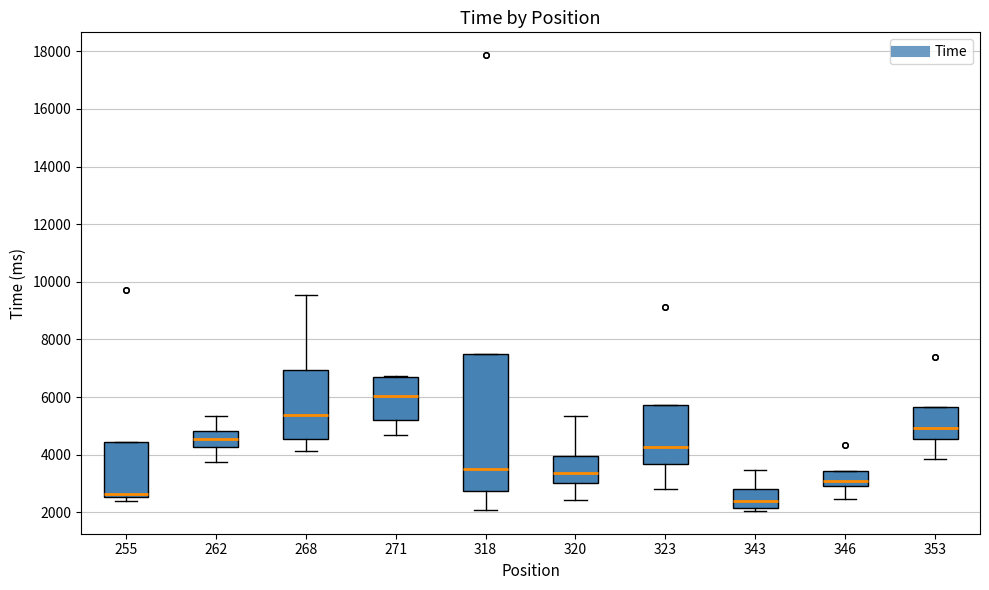

Reading left to right, read every box against the y-axis: the position of its median line, the range the box covers, and the ends of its whiskers. The values are not printed on the chart, so give them approximately, as read against the axis.

255: median 2600 (just above the box's lower edge), box 2600 to 4400, whiskers 2400 to 4400
262: median 4600, box 4200 to 4800, whiskers 3800 to 5400
268: median 5400, box 4600 to 7000, whiskers 4200 to 9600
271: median 6000, box 5200 to 6800, whiskers 4600 to 6800
318: median 3600, box 2800 to 7400, whiskers 2000 to 7400
320: median 3400, box 3000 to 4000, whiskers 2400 to 5400
323: median 4200, box 3600 to 5800, whiskers 2800 to 5800
343: median 2400, box 2200 to 2800, whiskers 2000 to 3400
346: median 3000 (inside the box), box 3000 to 3400, whiskers 2400 to 3400
353: median 5000, box 4600 to 5600, whiskers 3800 to 5600